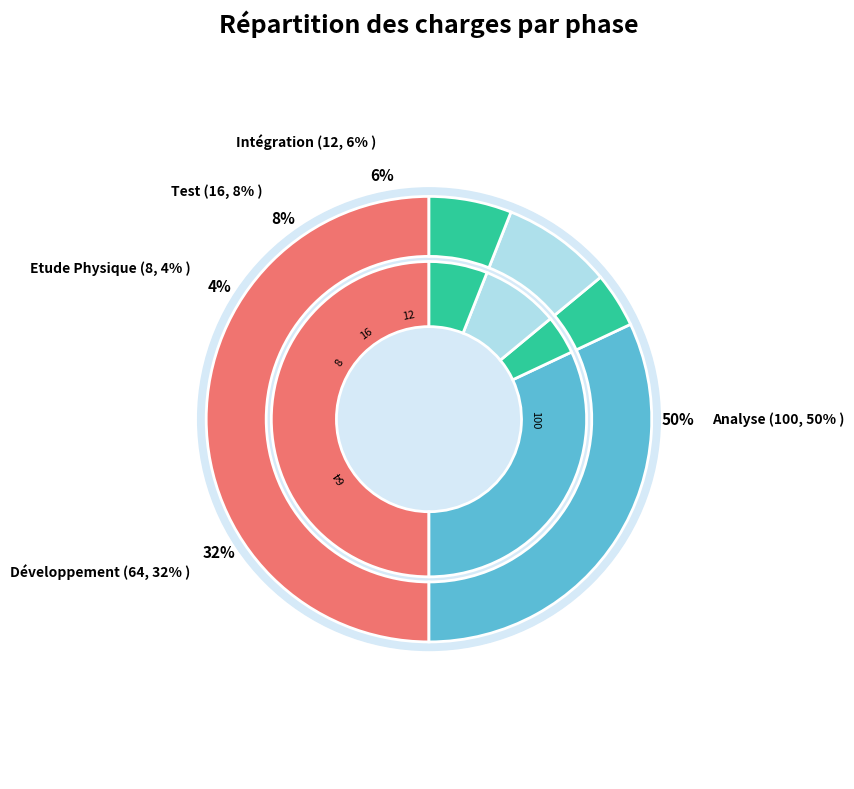

What percentage do Intégration and Développement together represent?

38.0%